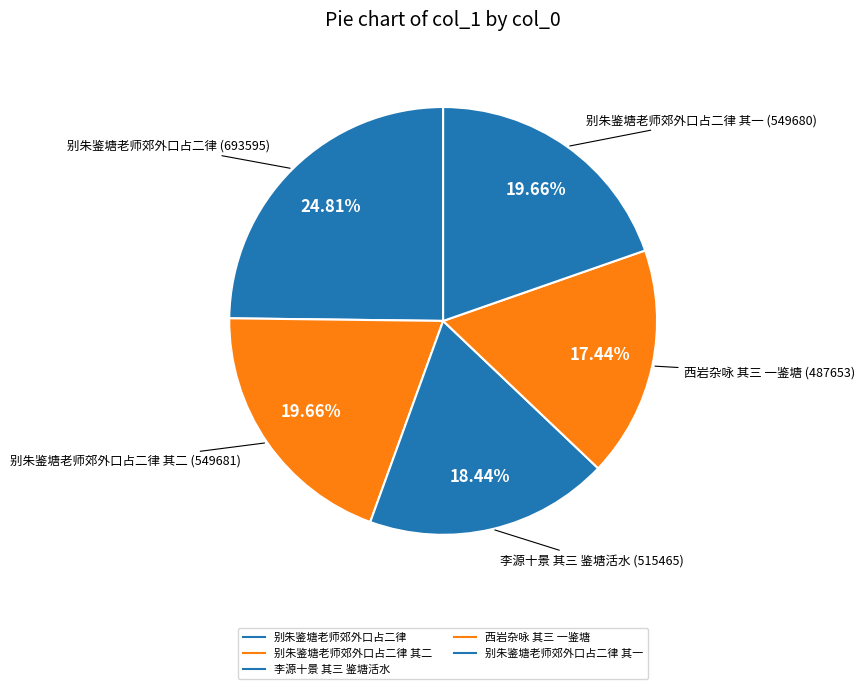

Rank the categories by value from highest to lowest.

别朱鉴塘老师郊外口占二律, 别朱鉴塘老师郊外口占二律 其二, 别朱鉴塘老师郊外口占二律 其一, 李源十景 其三 鉴塘活水, 西岩杂咏 其三 一鉴塘